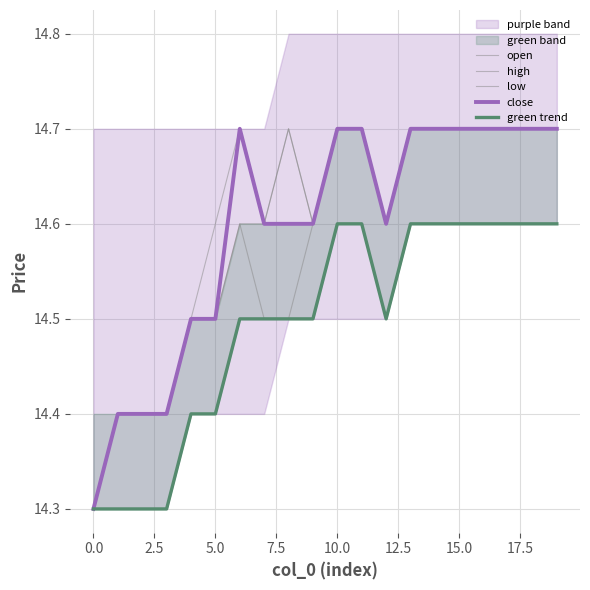

Is the value of low at 14 greater than the value of open at 18?

No